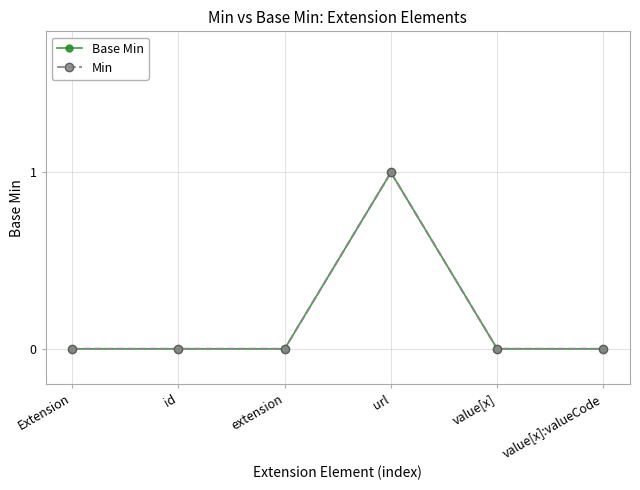

True or false: Min and Base Min cross at least once.

False